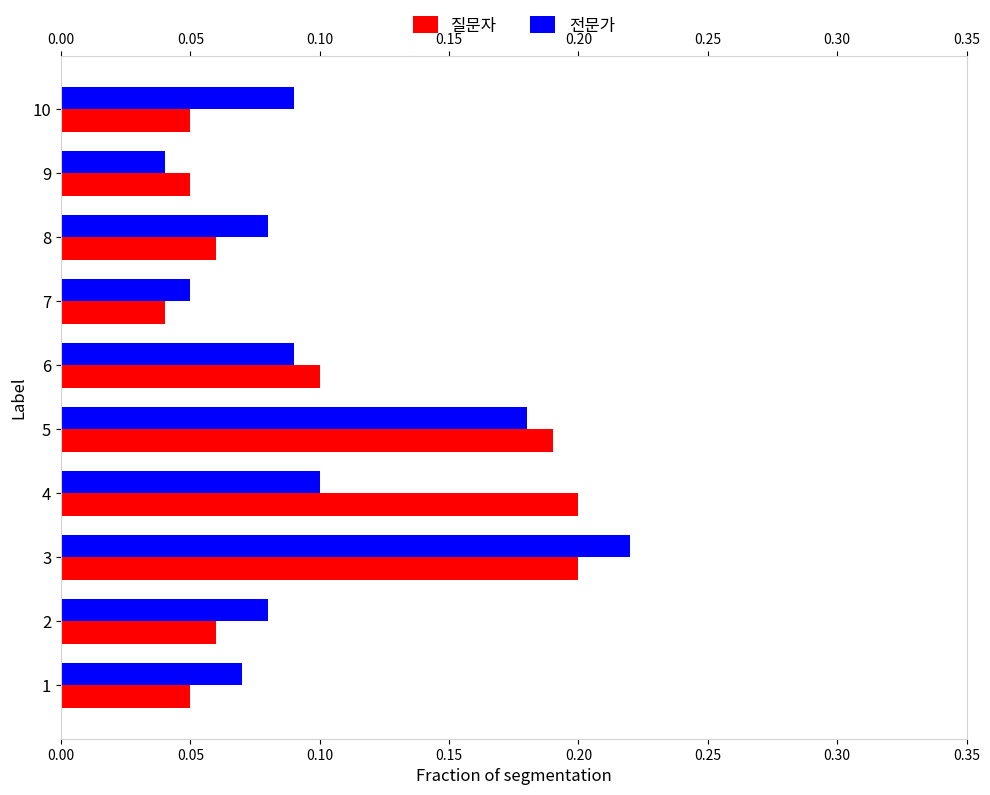

How many series are shown in this chart?

2